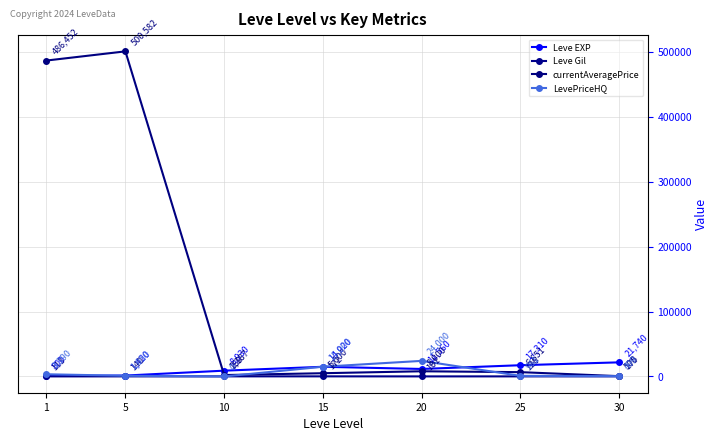

List the labels in order of LevePriceHQ value, largest first.

20, 15, 1, 5, 25, 30, 10